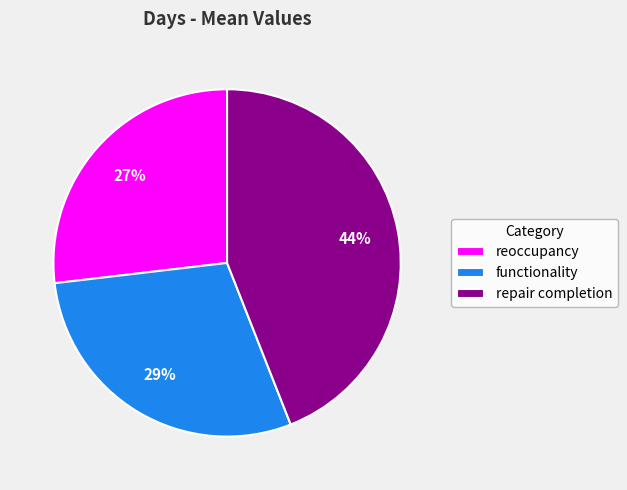

What percentage is the functionality slice, to the nearest percent?

29%